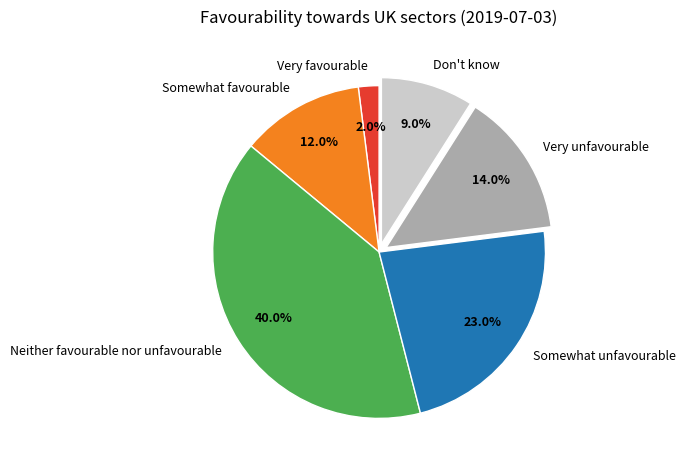

What is the total percentage of Somewhat unfavourable and Very unfavourable?

37.0%